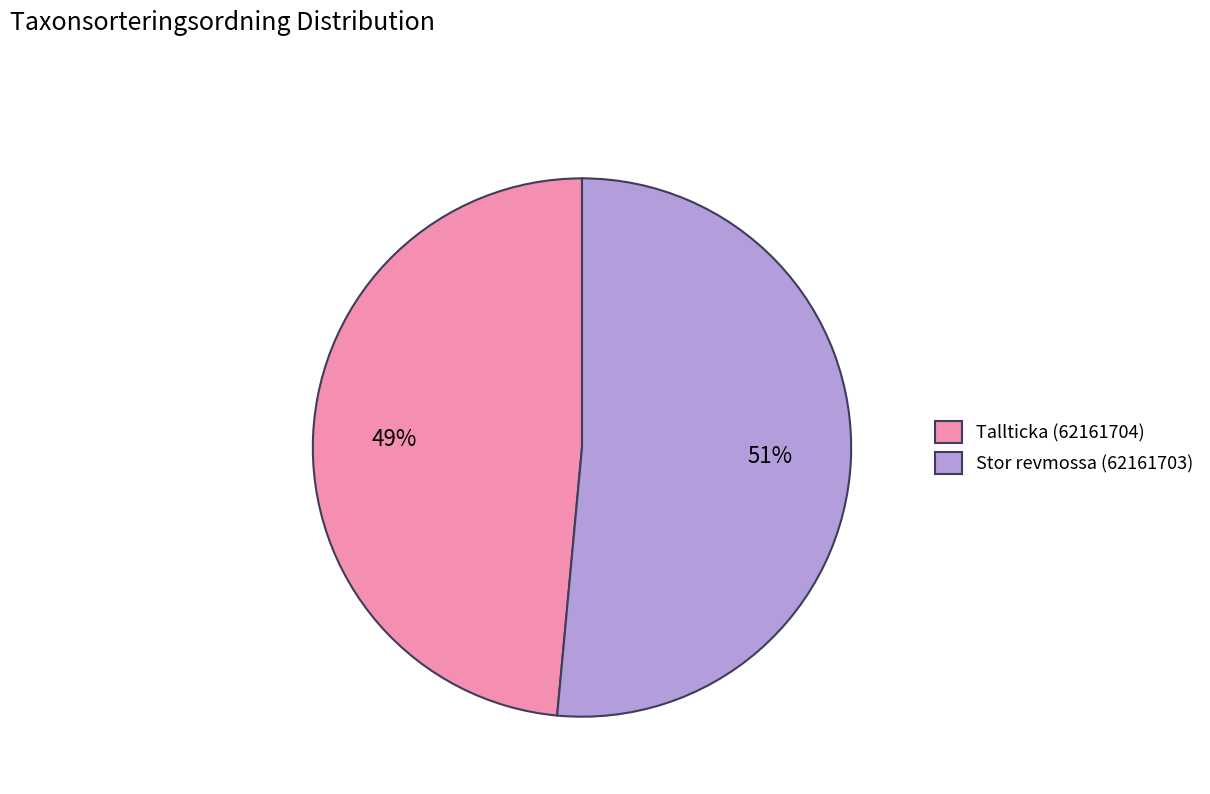

What percentage is the Stor revmossa (62161703) slice, to the nearest percent?

51%